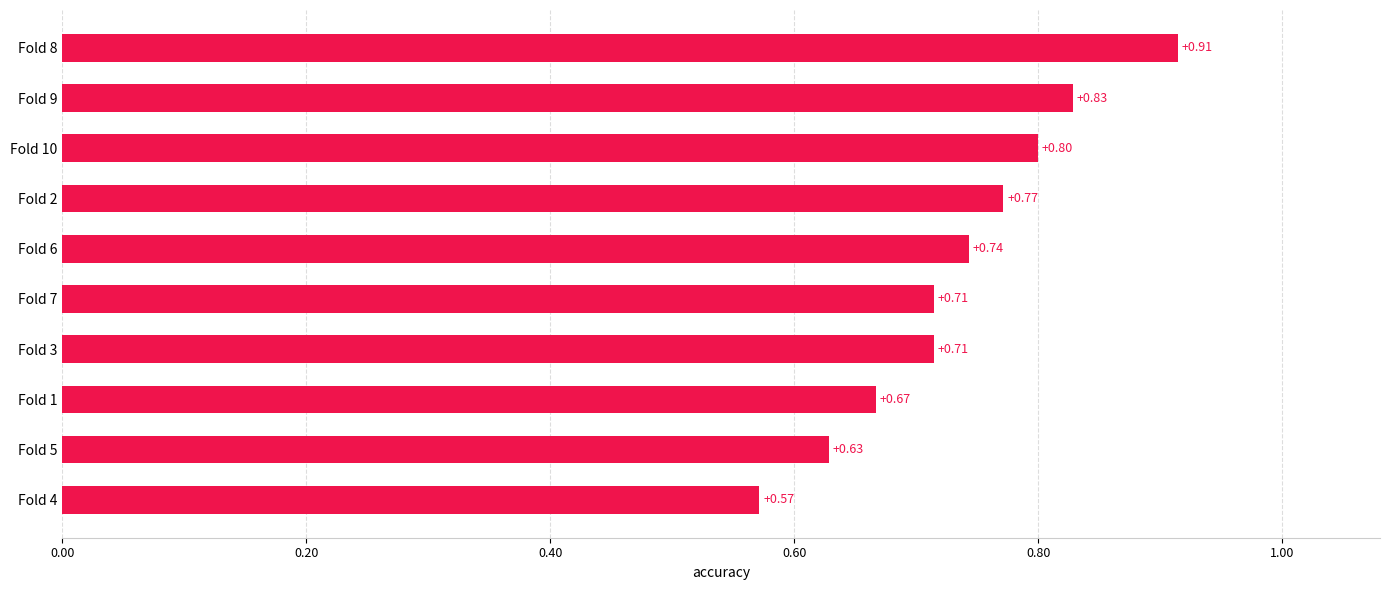

How many data points does each series have?

10